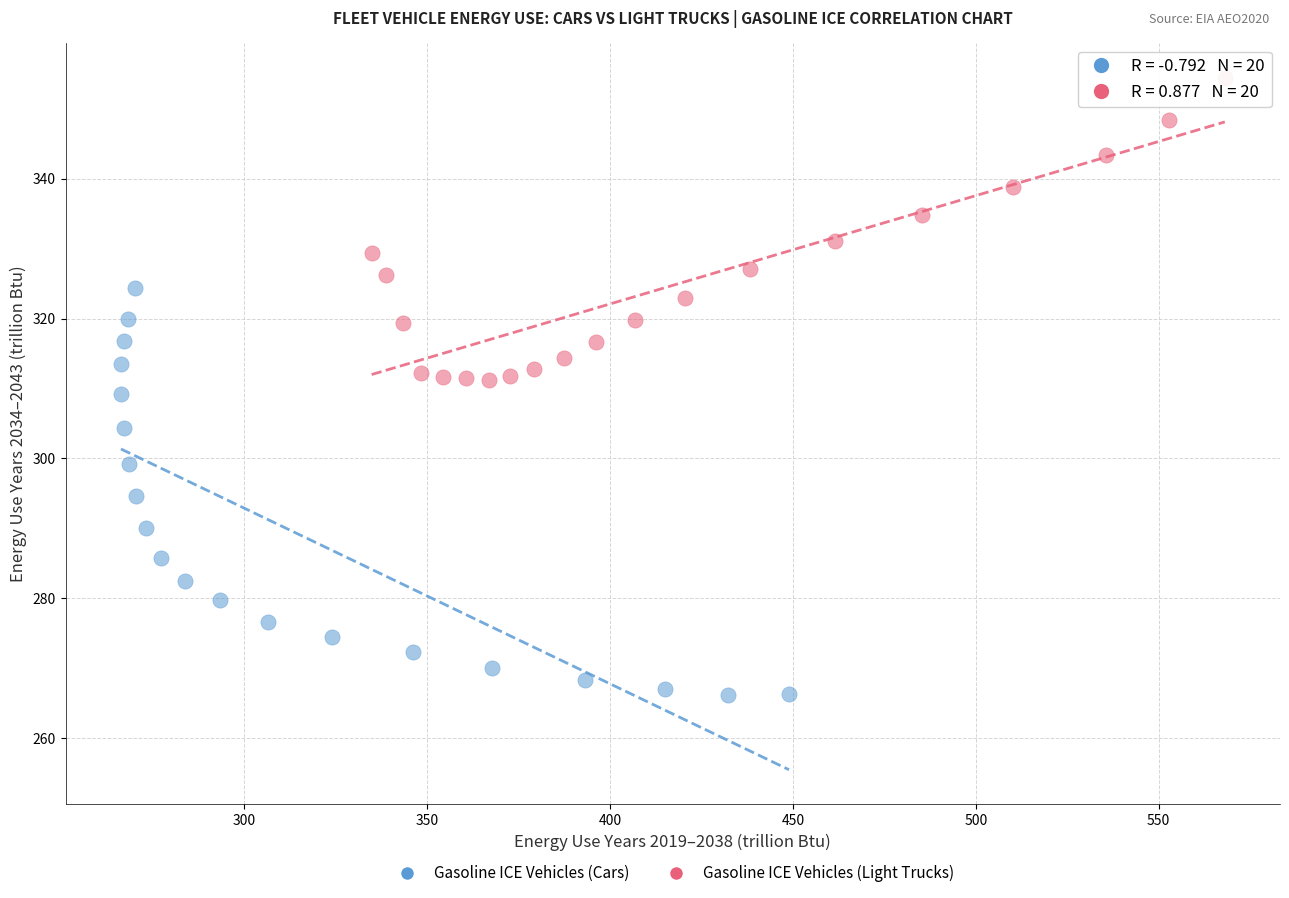

Which series contains the lowest Y value?

Gasoline ICE Vehicles (Cars)